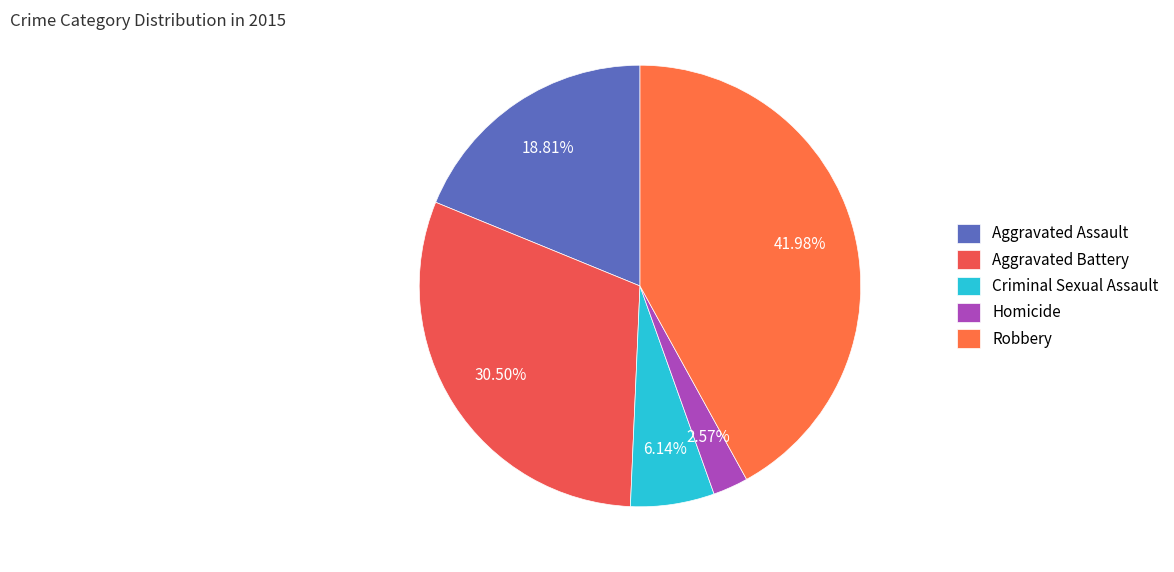

To the nearest percent, what is the difference between the largest and smallest slice percentages?

39%